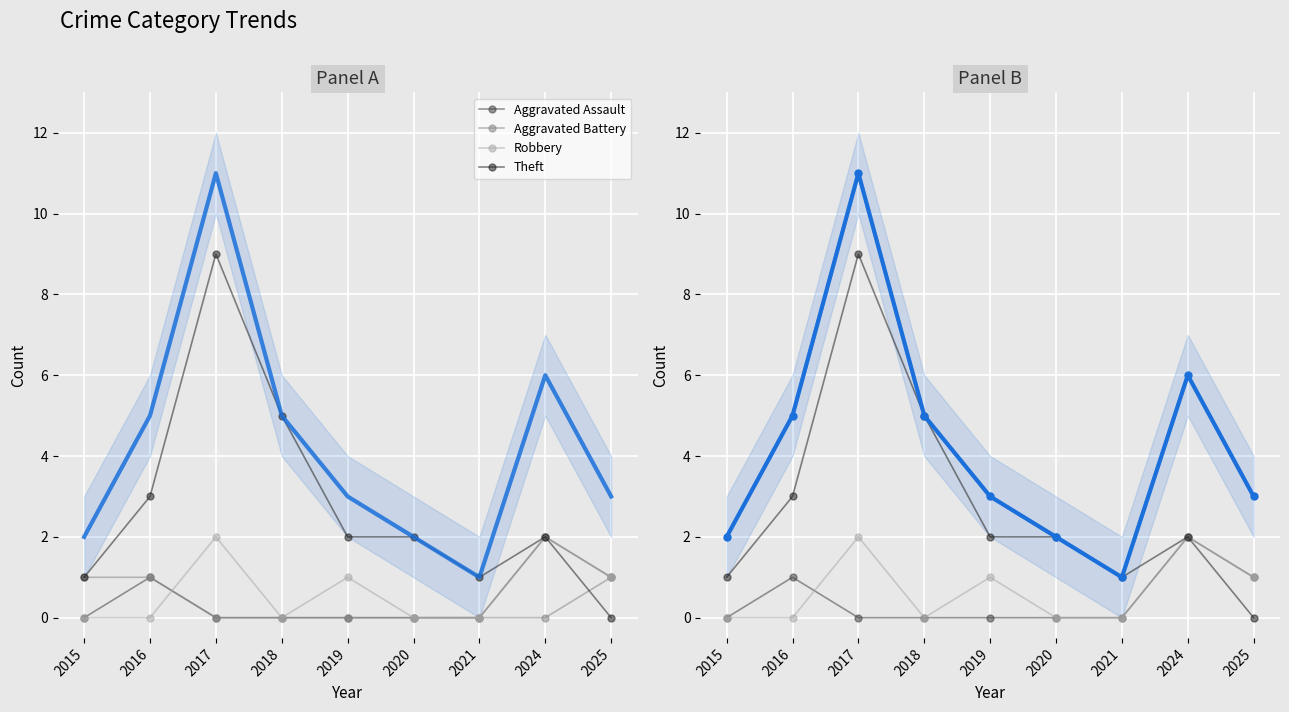

Read the Robbery value at 2025.

1